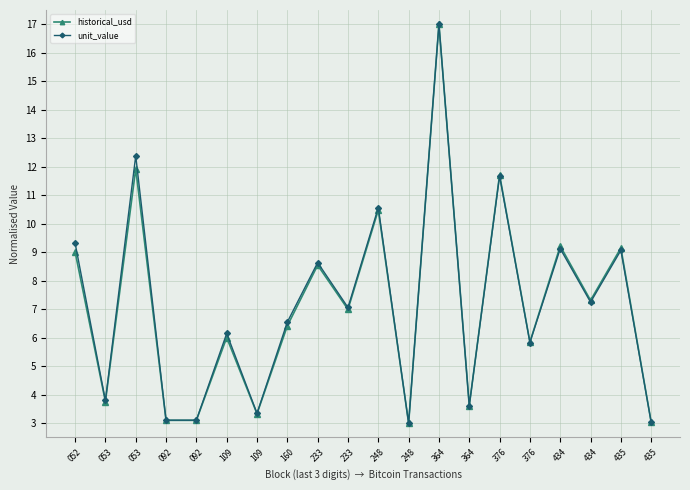

What is the total value across all series at 434?

18.3